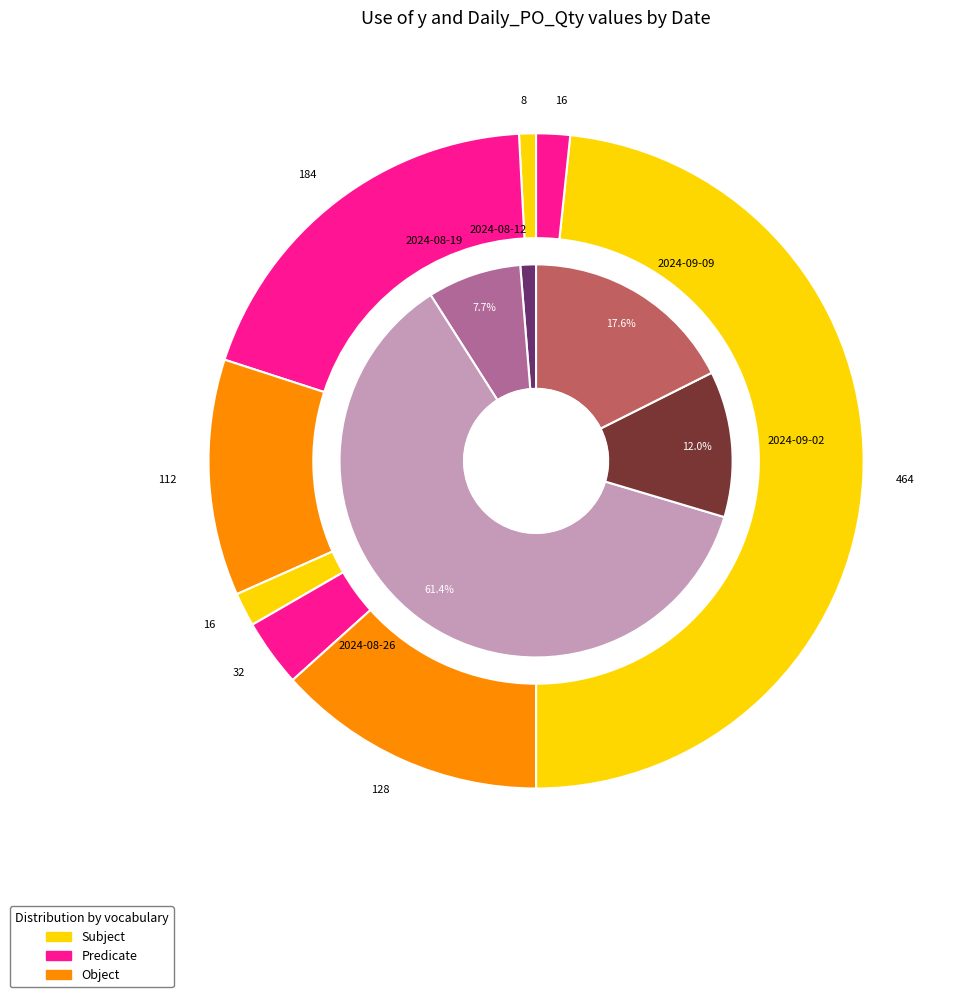

Rank the categories by value from highest to lowest.

2024-08-26, 2024-09-09, 2024-09-02, 2024-08-19, 2024-08-12